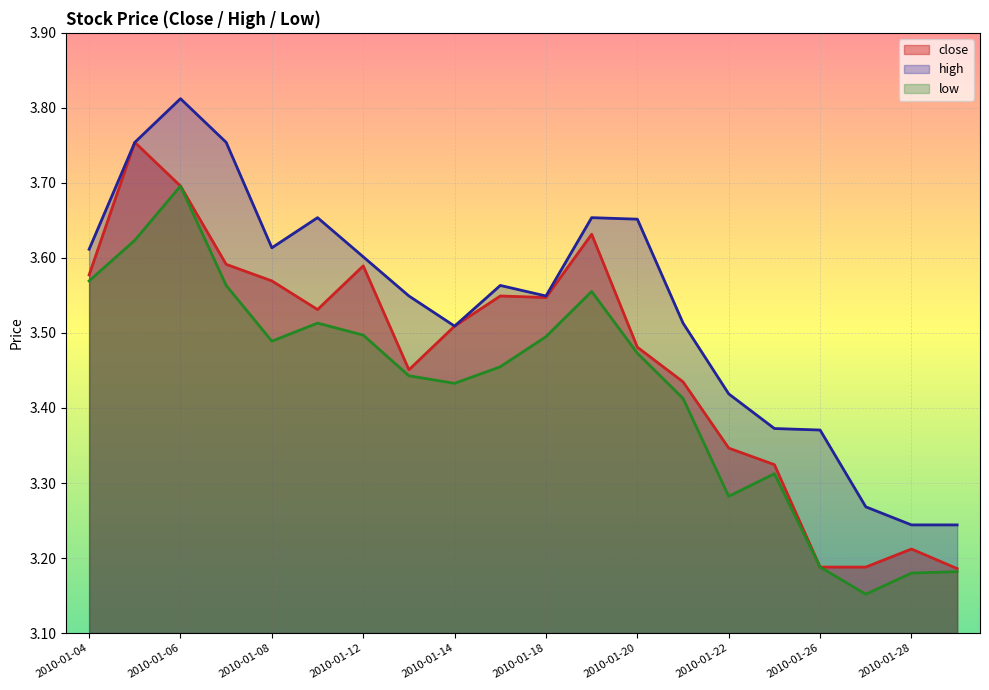

Where is high nearest to the value 3?

2010-01-28